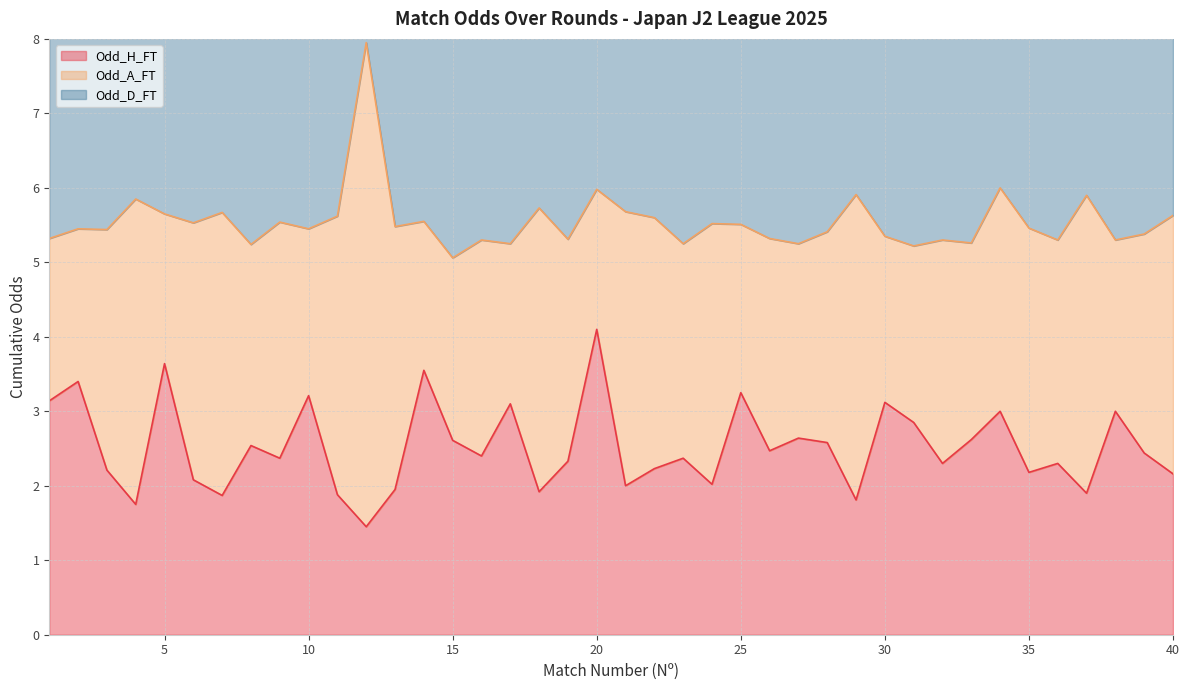

What is the difference between the second highest and second lowest values in the Odd_A_FT series?

2.1